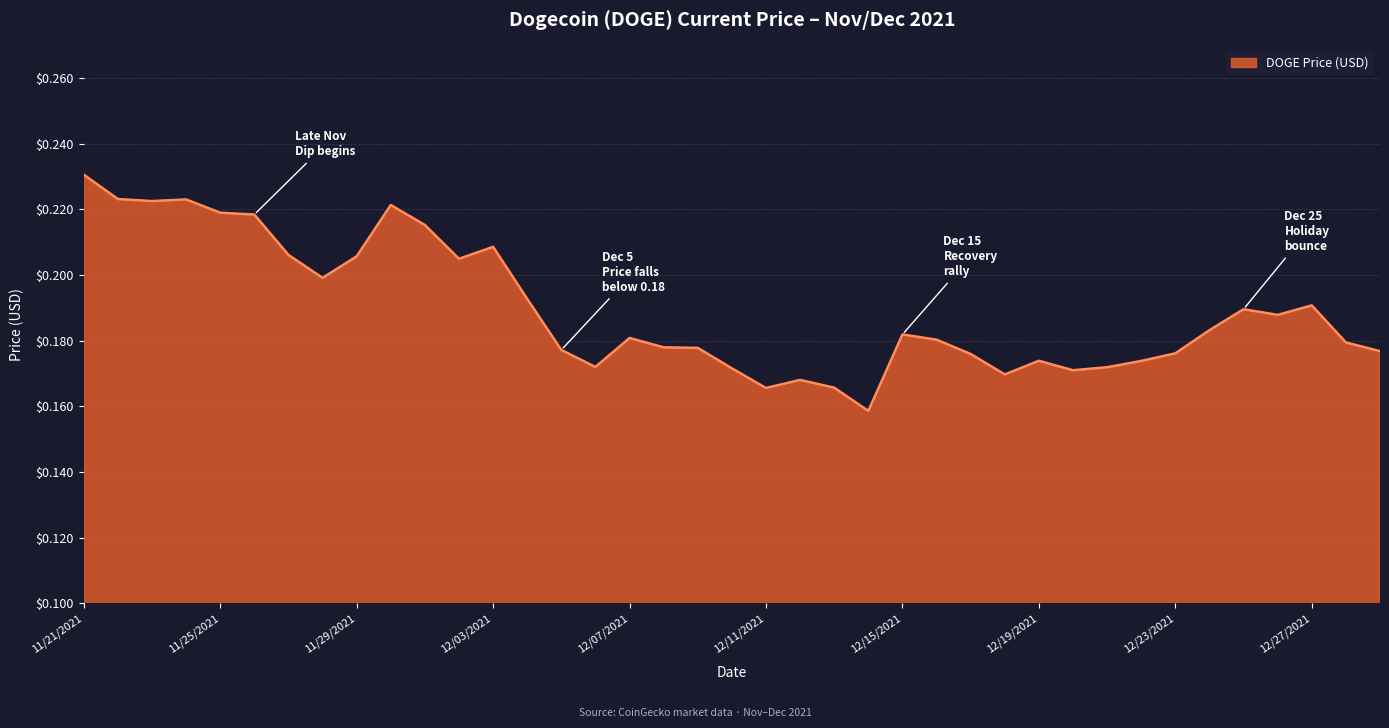

True or false: the data has more than 2 interior local peaks.

True